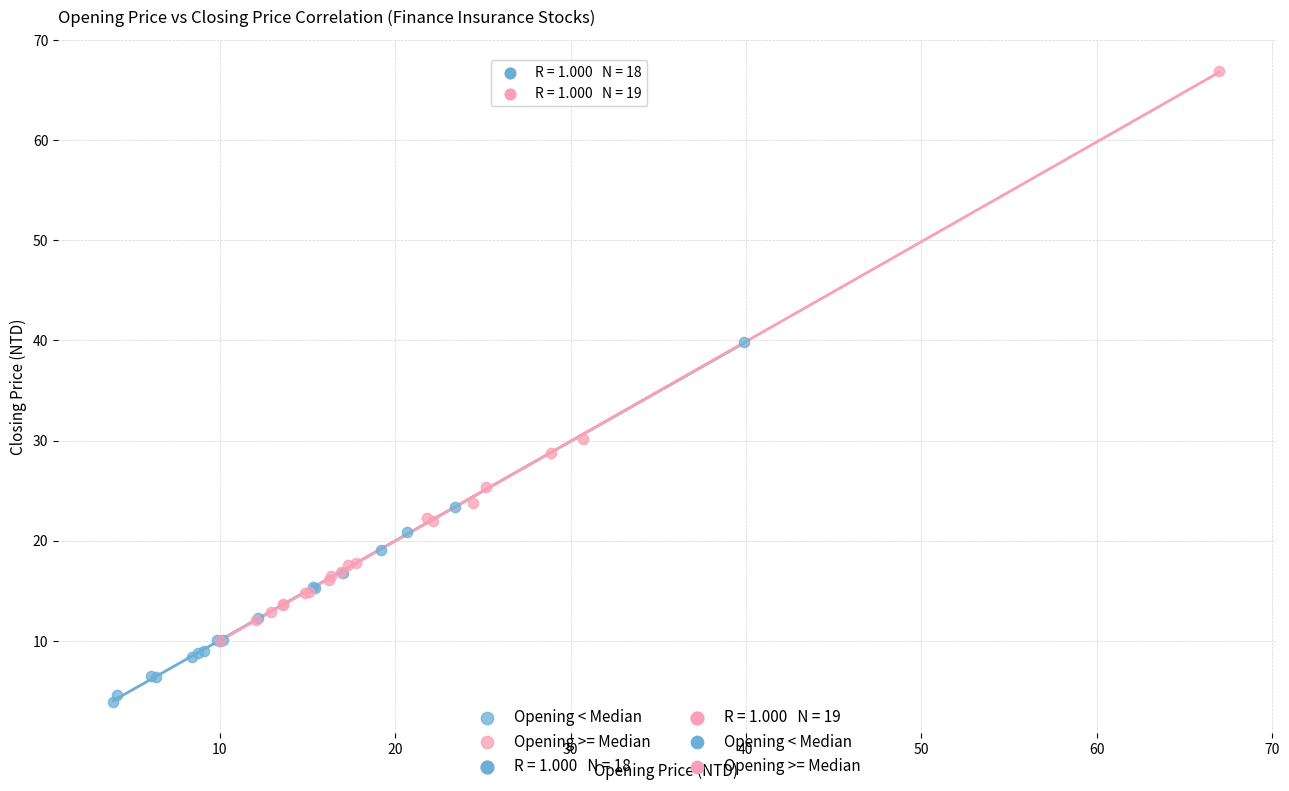

Which series has the largest Y range (max minus min)?

Opening >= Median